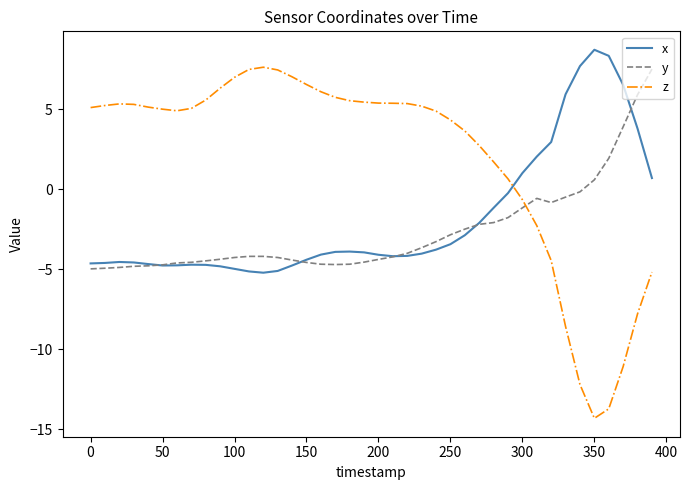

Which series has the largest range (max minus min)?

z